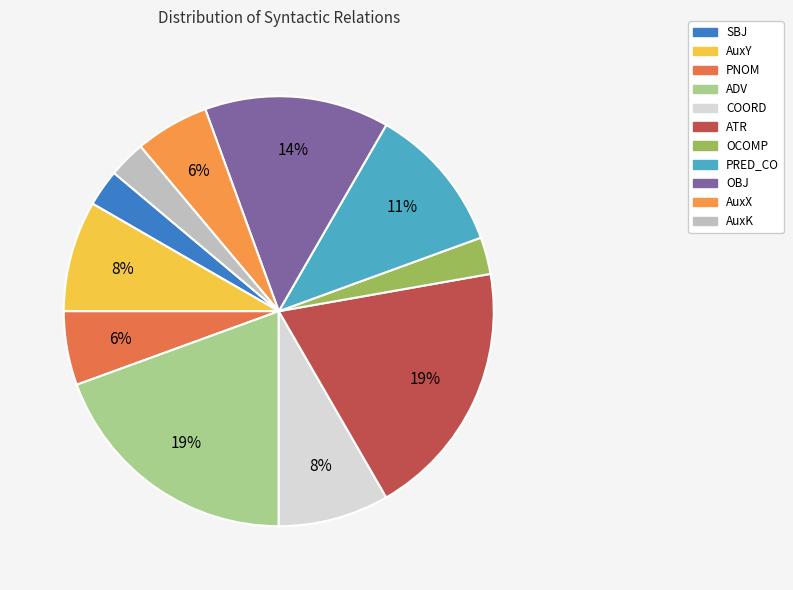

True or false: PRED_CO accounts for 1% of the total.

False